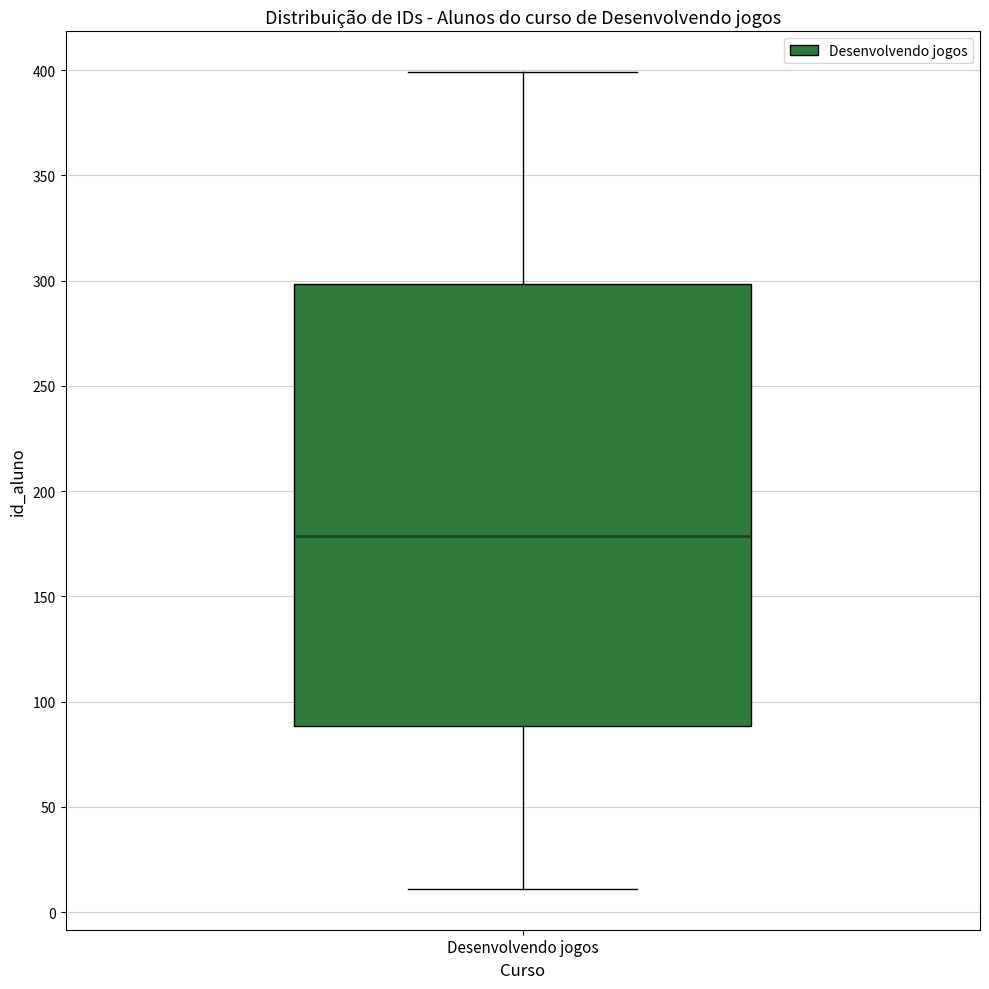

Read this box plot against the y-axis: the position of the median line, the range covered by the box, and the ends of both whiskers. The values are not printed on the chart, so give them approximately, as read against the axis.

median 180, box 90 to 300, whiskers 10 to 400